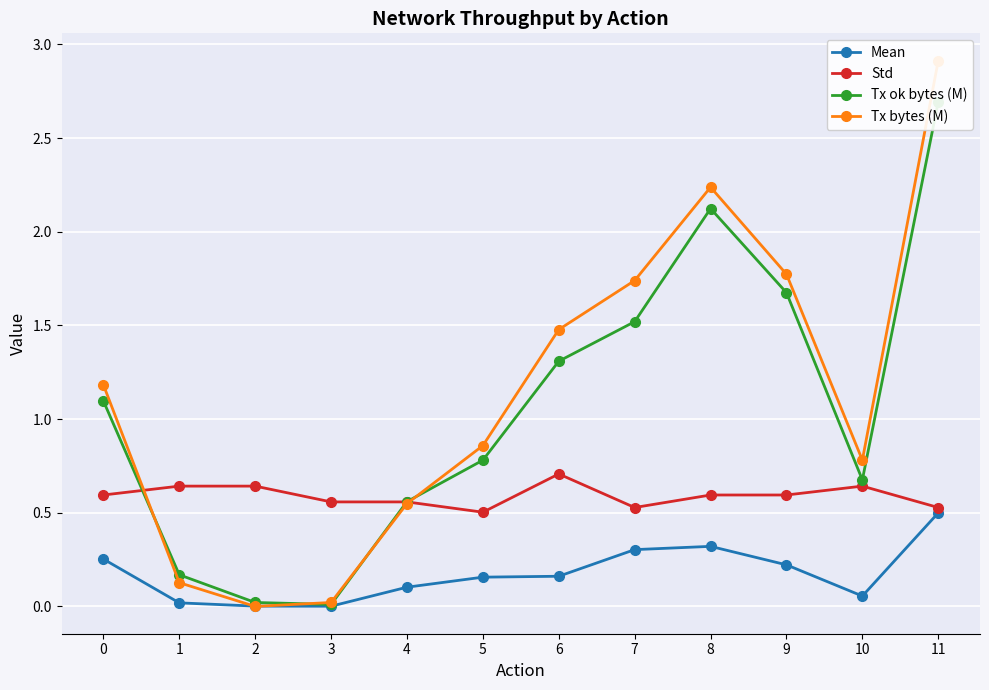

True or false: Mean and Std cross at least once.

False